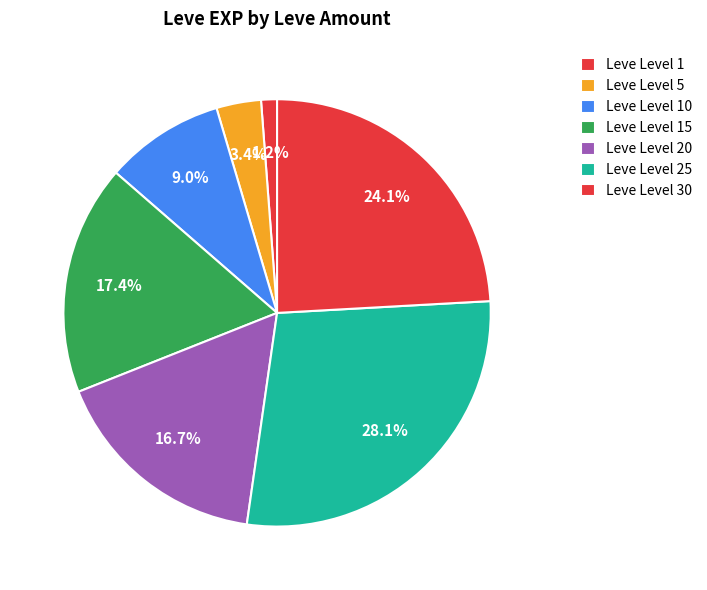

Which slice is the largest?

Leve Level 25